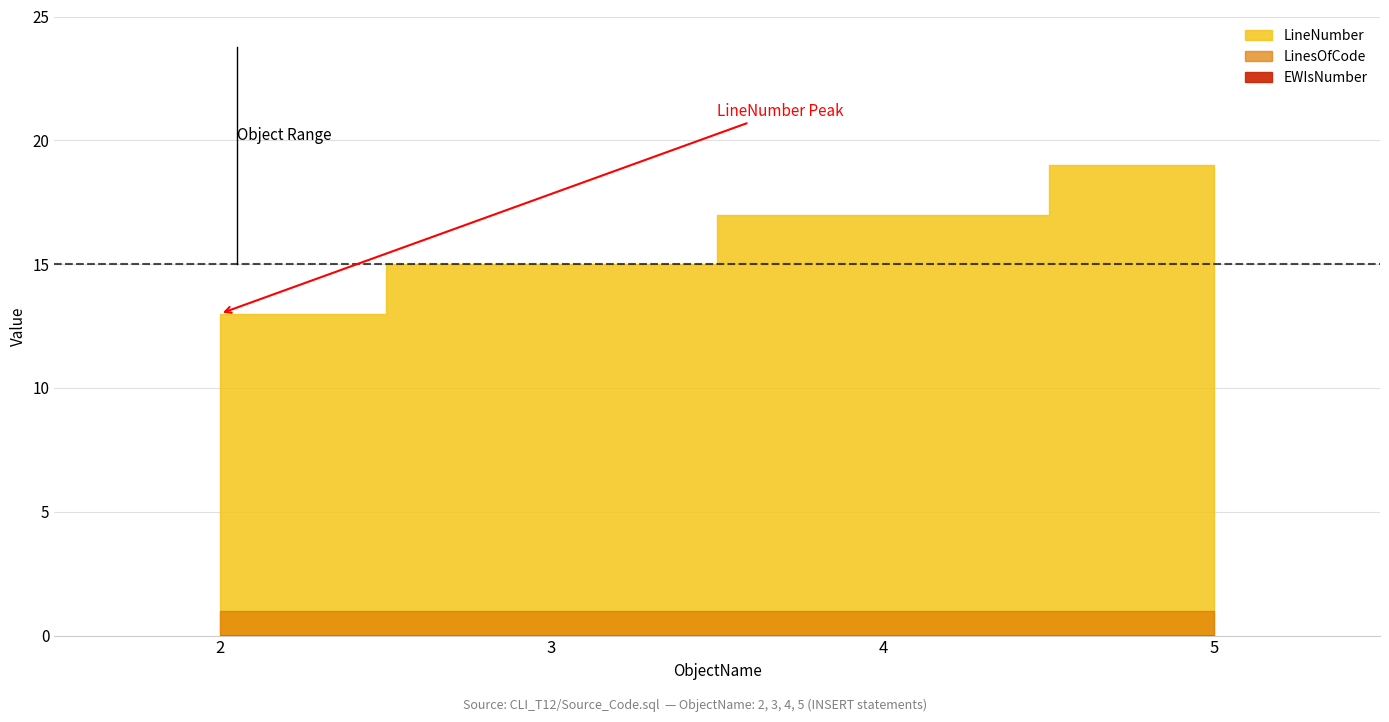

Rank the categories by EWIsNumber value from highest to lowest.

2, 3, 4, 5